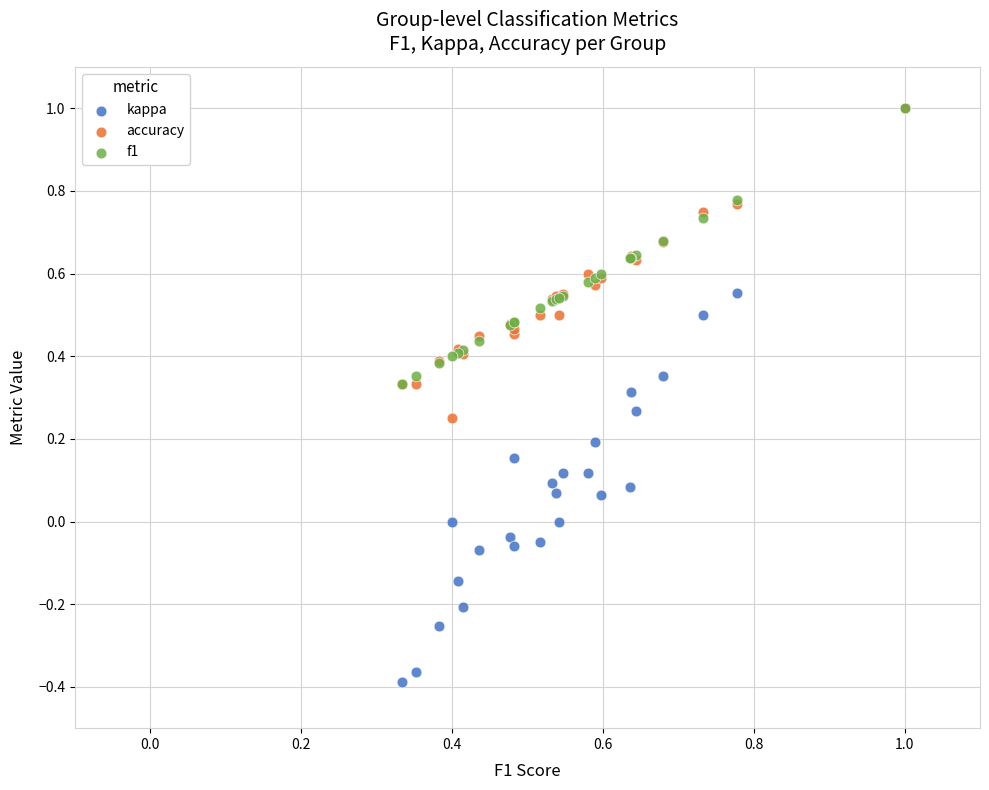

Which series contains the lowest Y value?

kappa